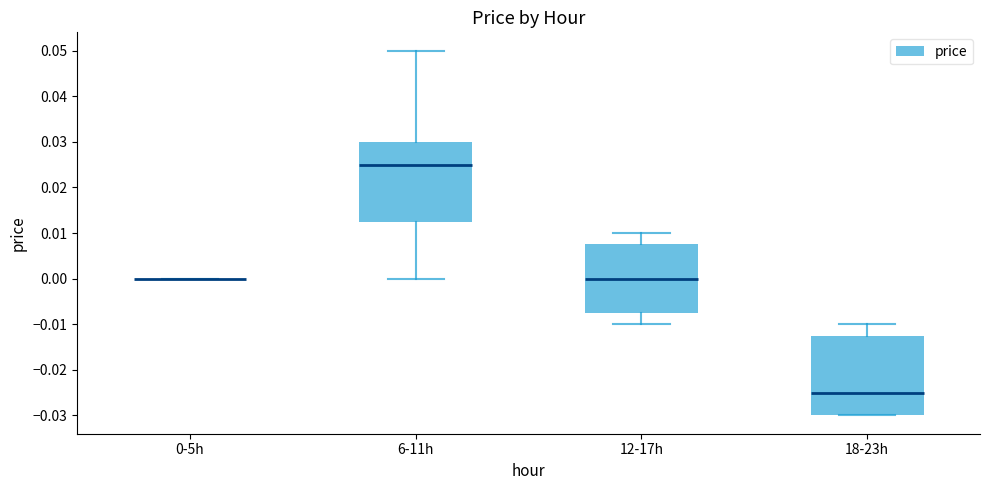

Reading left to right, transcribe this box plot: for each box, give where its median line is, the range the box spans, and where its two whiskers end, as read against the y-axis. The values are not printed on the chart, so give them approximately, as read against the axis.

0-5h: box collapsed to a line at 0.000, whiskers 0.000 to 0.000
6-11h: median 0.025, box 0.013 to 0.030, whiskers 0.000 to 0.050
12-17h: median 0.000, box -0.007 to 0.008, whiskers -0.010 to 0.010
18-23h: median -0.025, box -0.030 to -0.012, whiskers -0.030 to -0.010